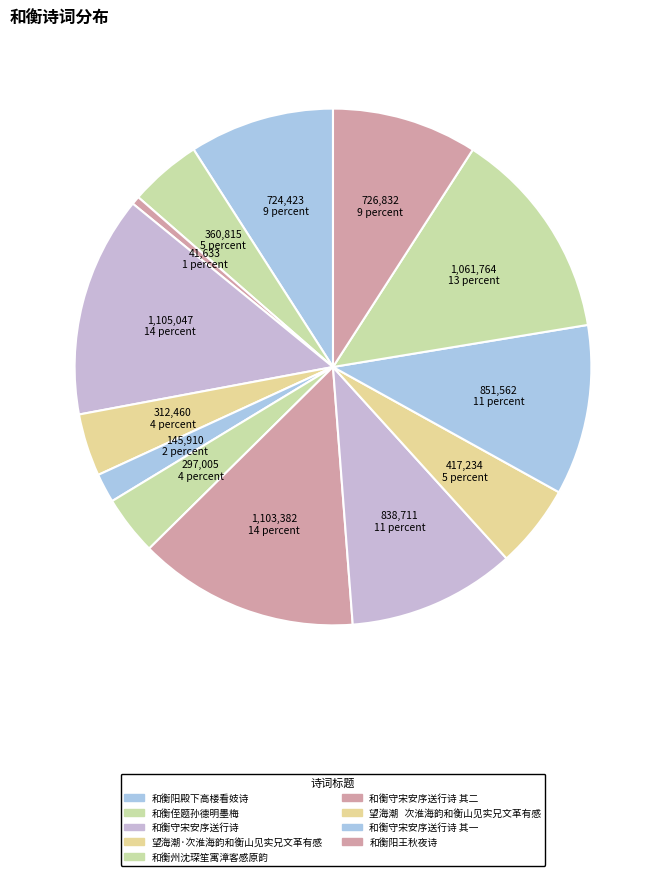

How many segments does this pie chart have?

13